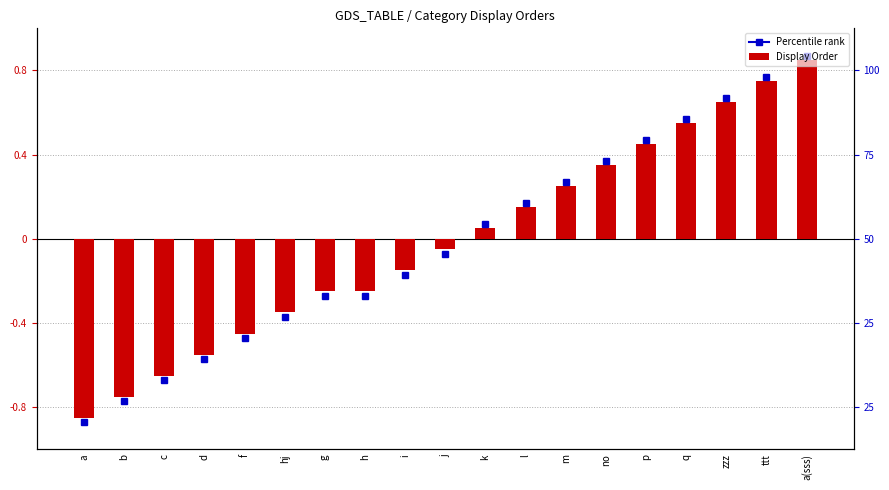

Which label corresponds to the largest value in the chart?

a(sss)